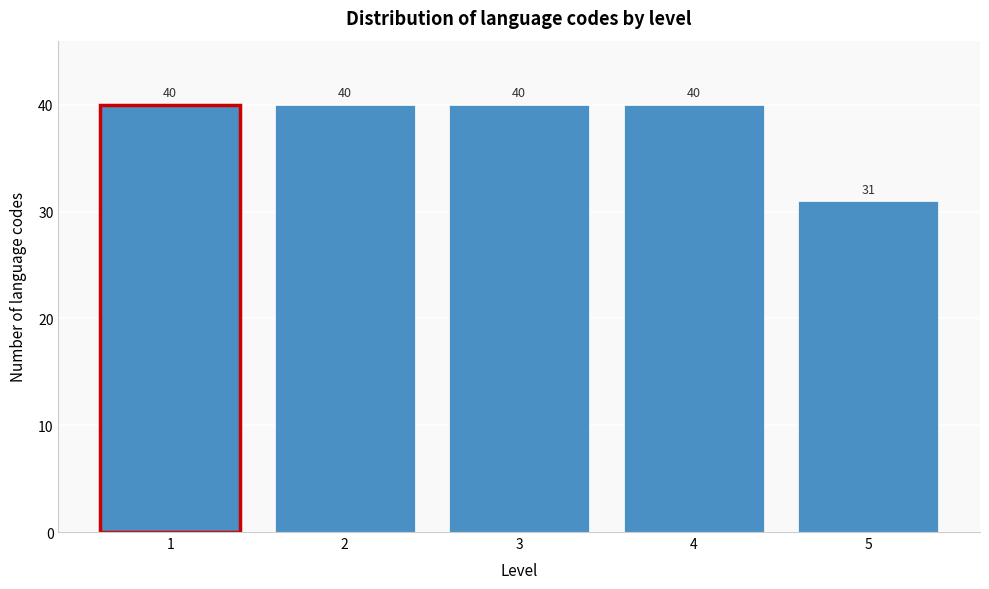

Reading left to right, transcribe all the data shown in this chart.

40	40	40	40	31